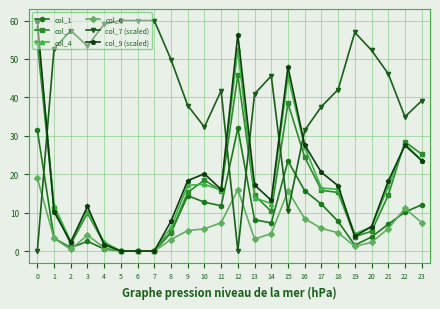

Is the value of col_4 at 10 greater than the value of col_9 (scaled) at 15?

No